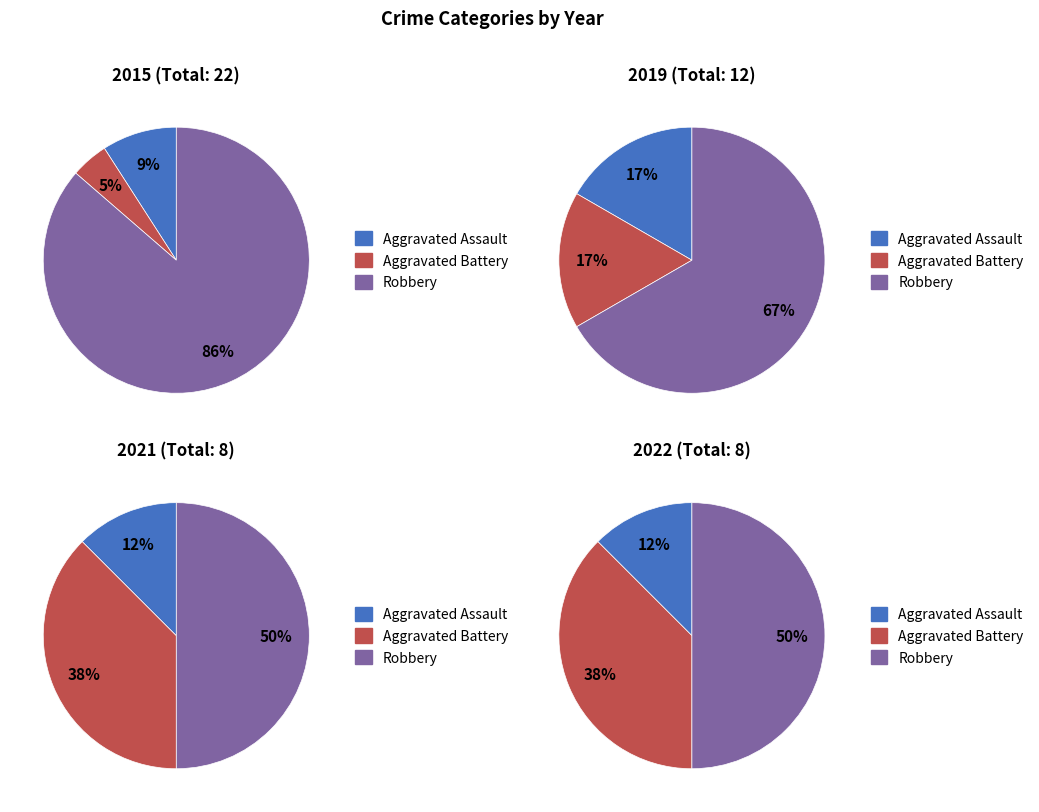

To the nearest percent, what percentage of the pie is Aggravated Assault?

9%